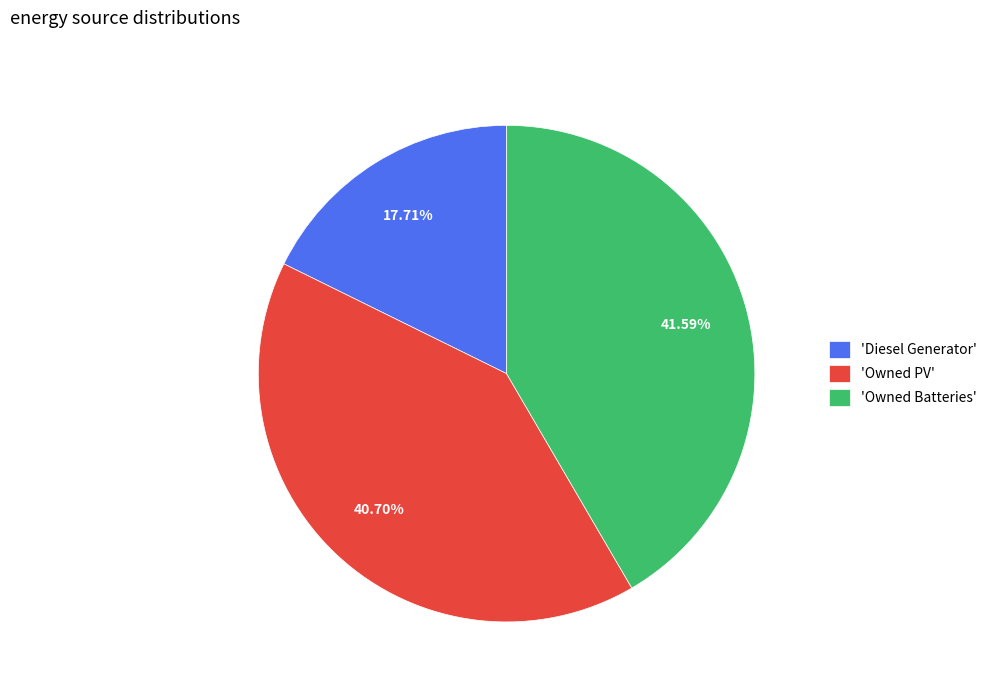

Is there any slice that represents more than half of the pie?

No